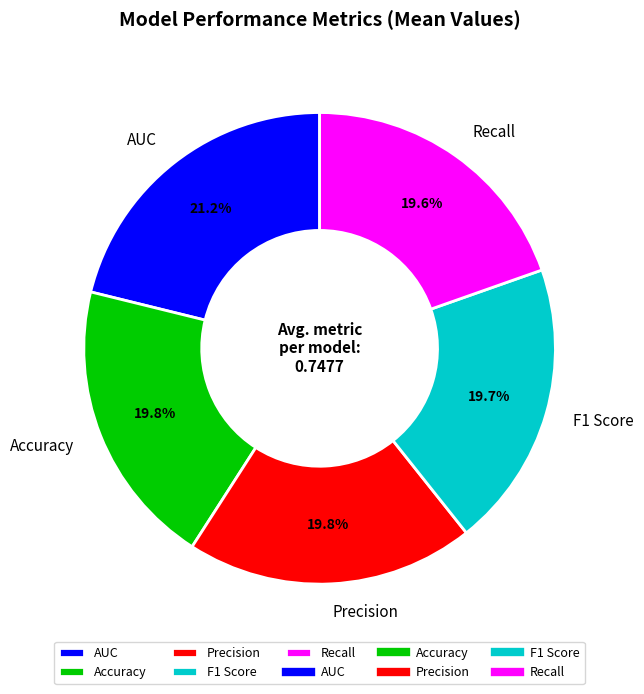

The Precision slice represents 28% of the pie. True or false?

False